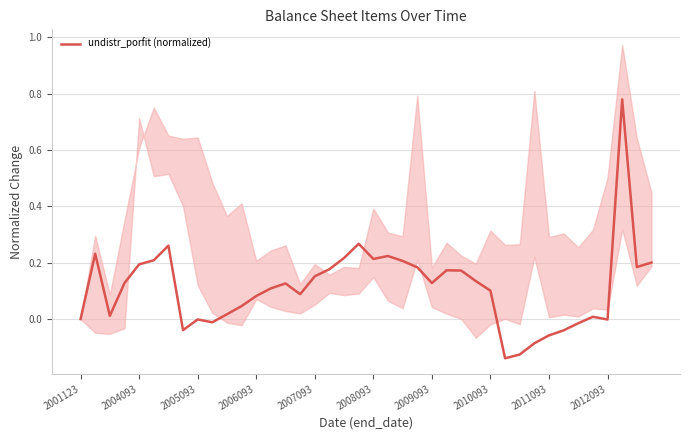

How many data points are less than 0?

10